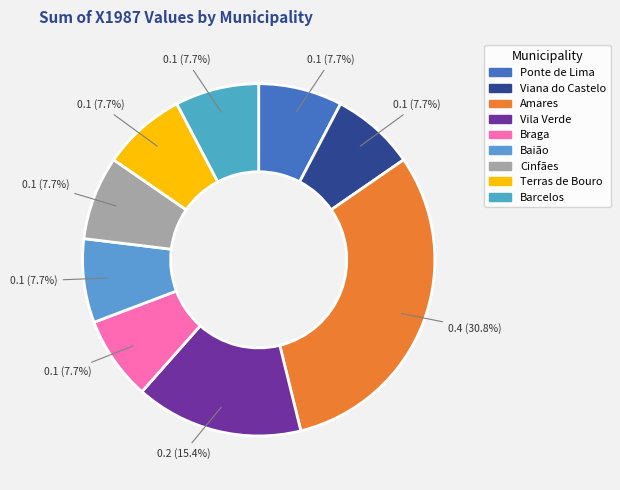

The Cinfães slice represents 1% of the pie. True or false?

False